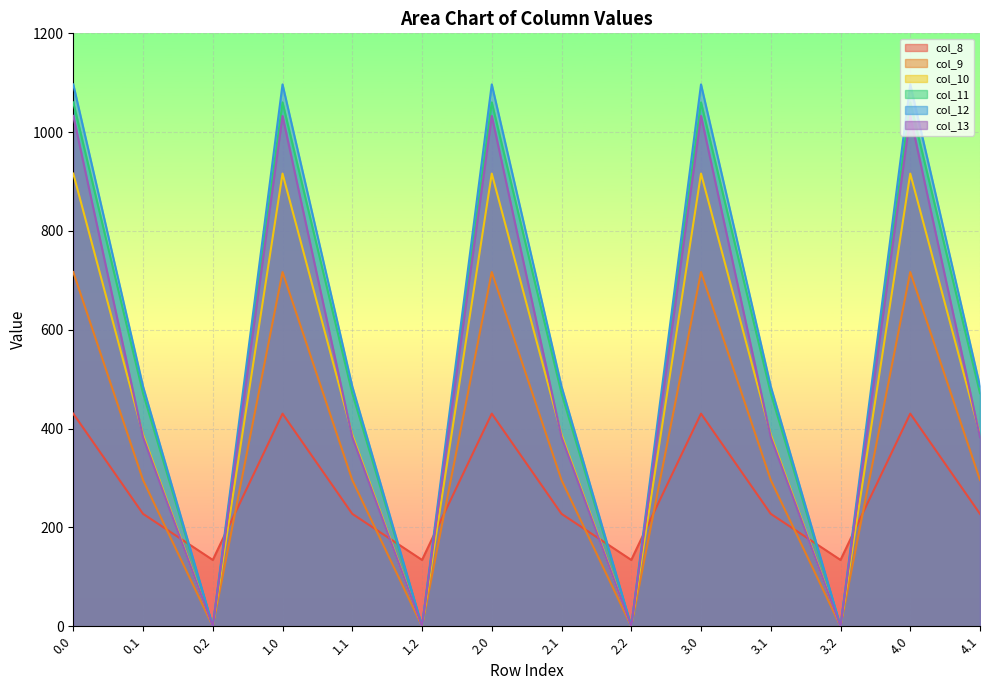

Does the chart display data point markers on the line(s)?

No